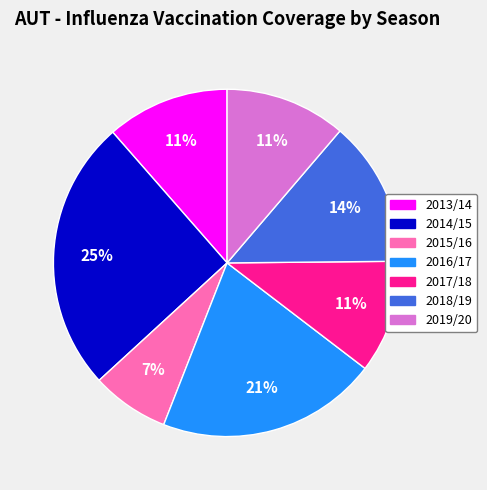

Count the number of slices in the pie.

7